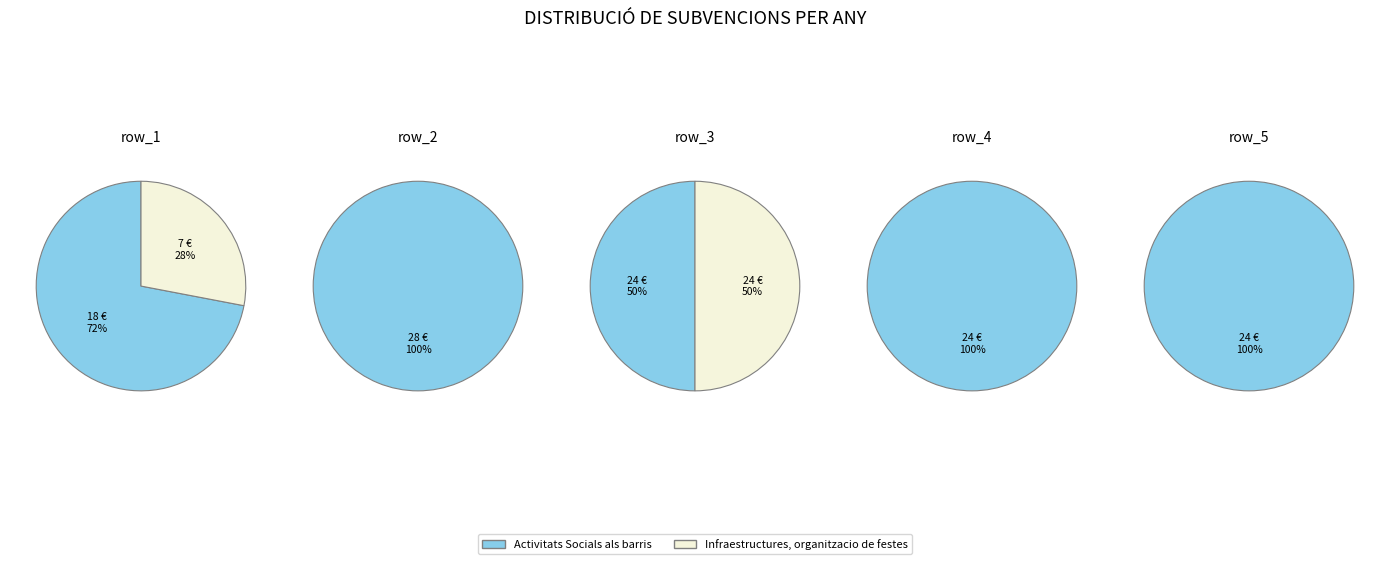

Is row_2 the majority of the pie?

No